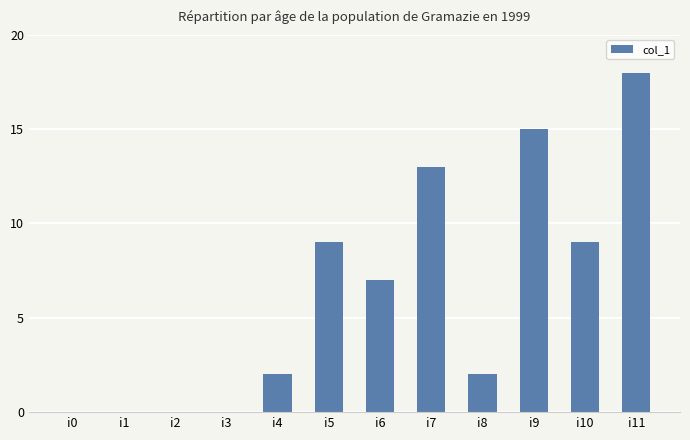

How many series are shown in this chart?

1